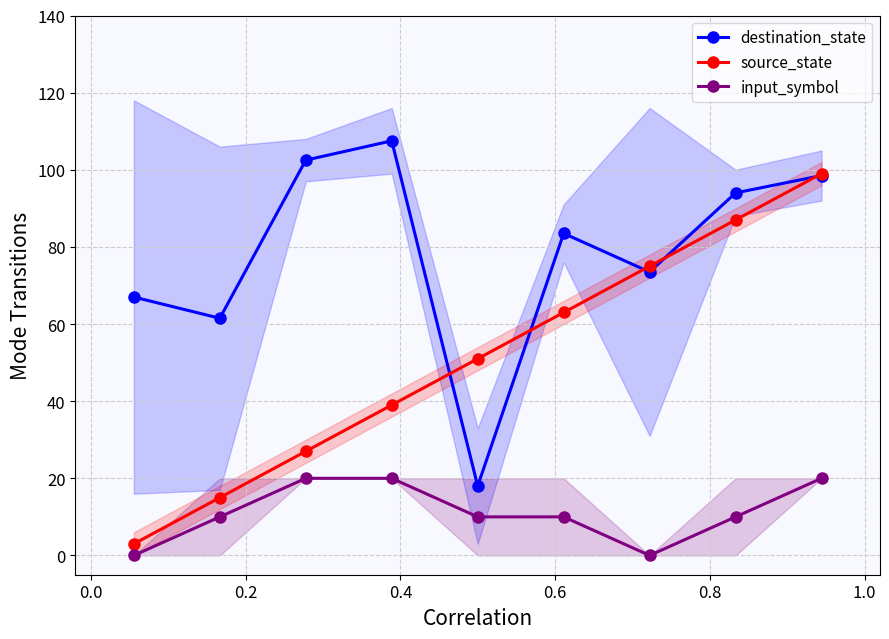

True or false: destination_state and input_symbol cross at least once.

False